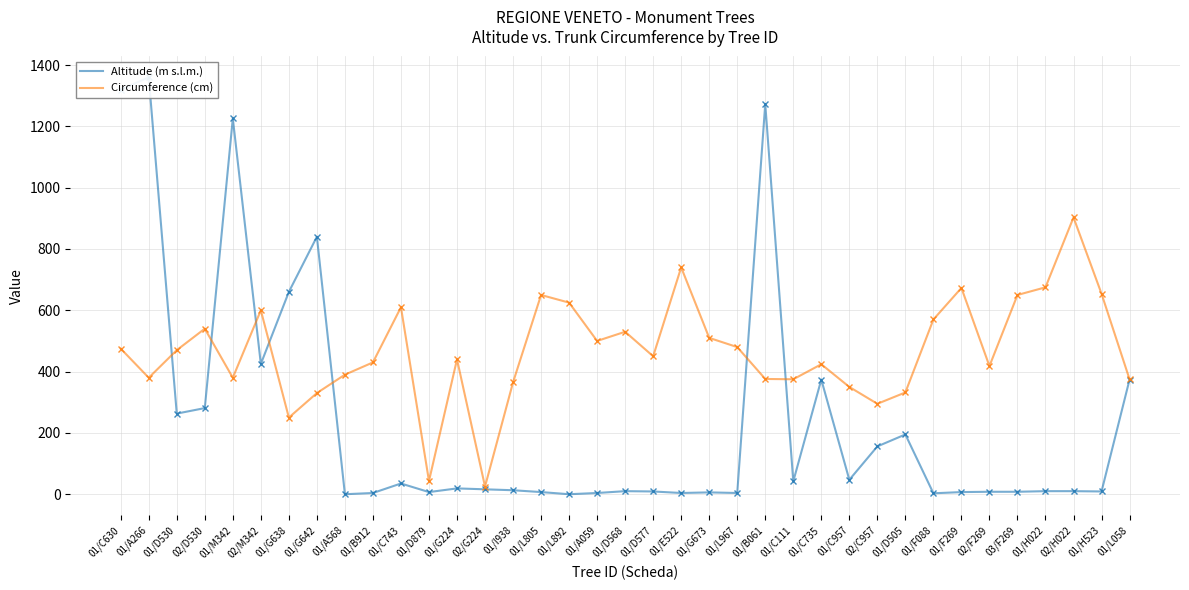

What is the difference between the highest and lowest values at 01/B912?

426